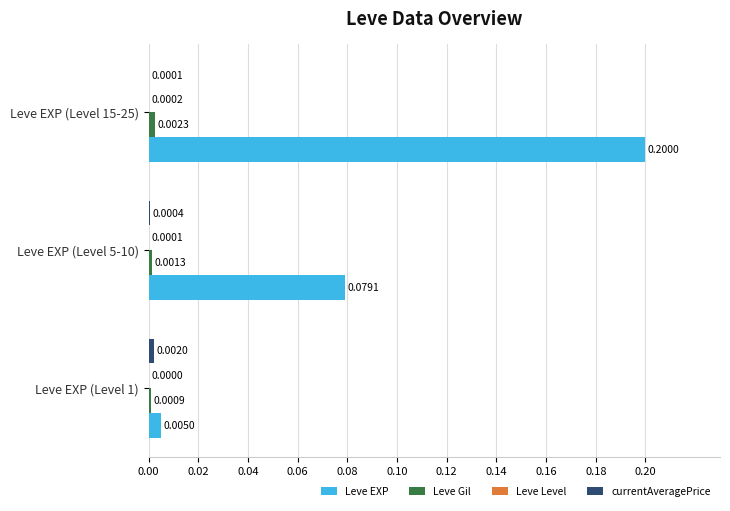

Is the value of Leve EXP at Leve EXP (Level 1) greater than the value of Leve Gil at Leve EXP (Level 1)?

Yes